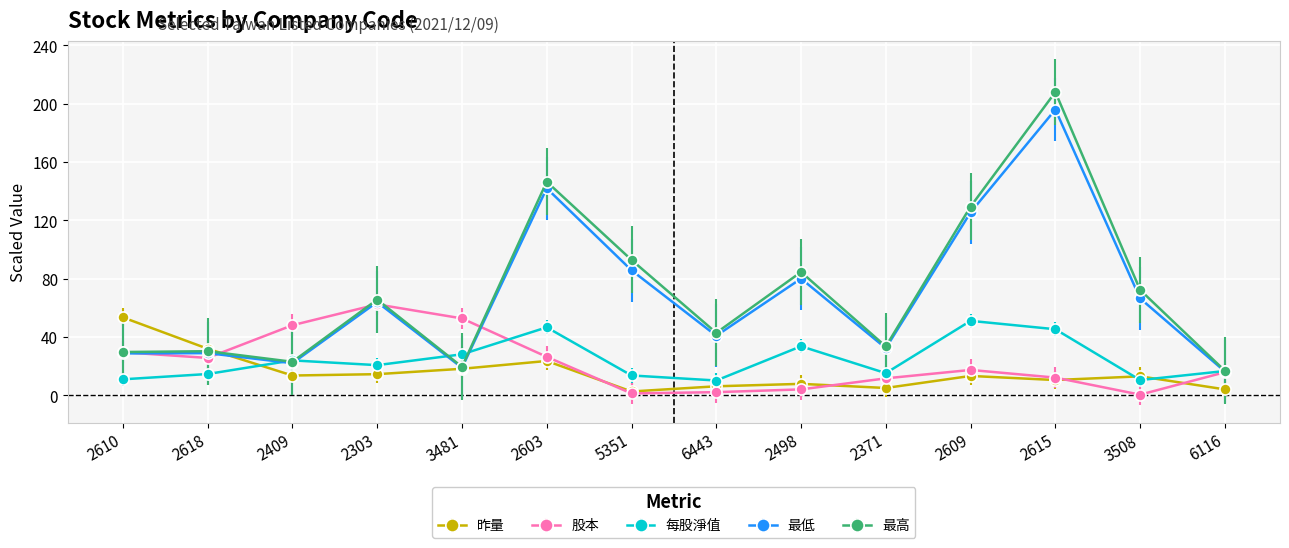

What is the label of the 8th point from the left?

6443